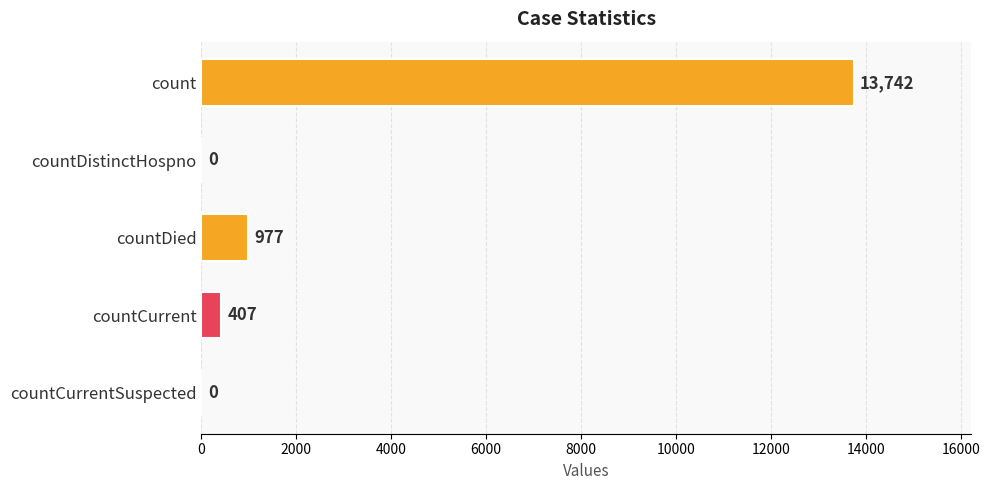

Read the value at countCurrent, to the nearest 10.

410